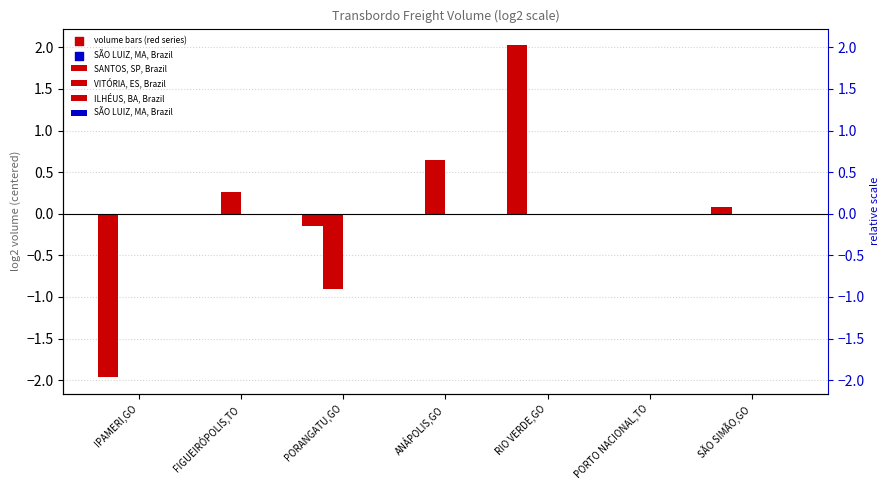

At which category is the sum across all series the highest?

RIO VERDE,GO